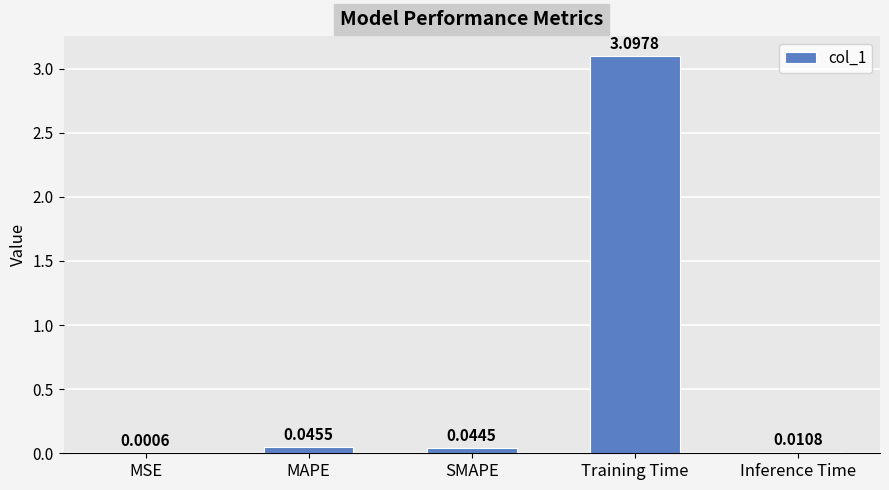

Which has a higher value, Inference Time or Training Time?

Training Time